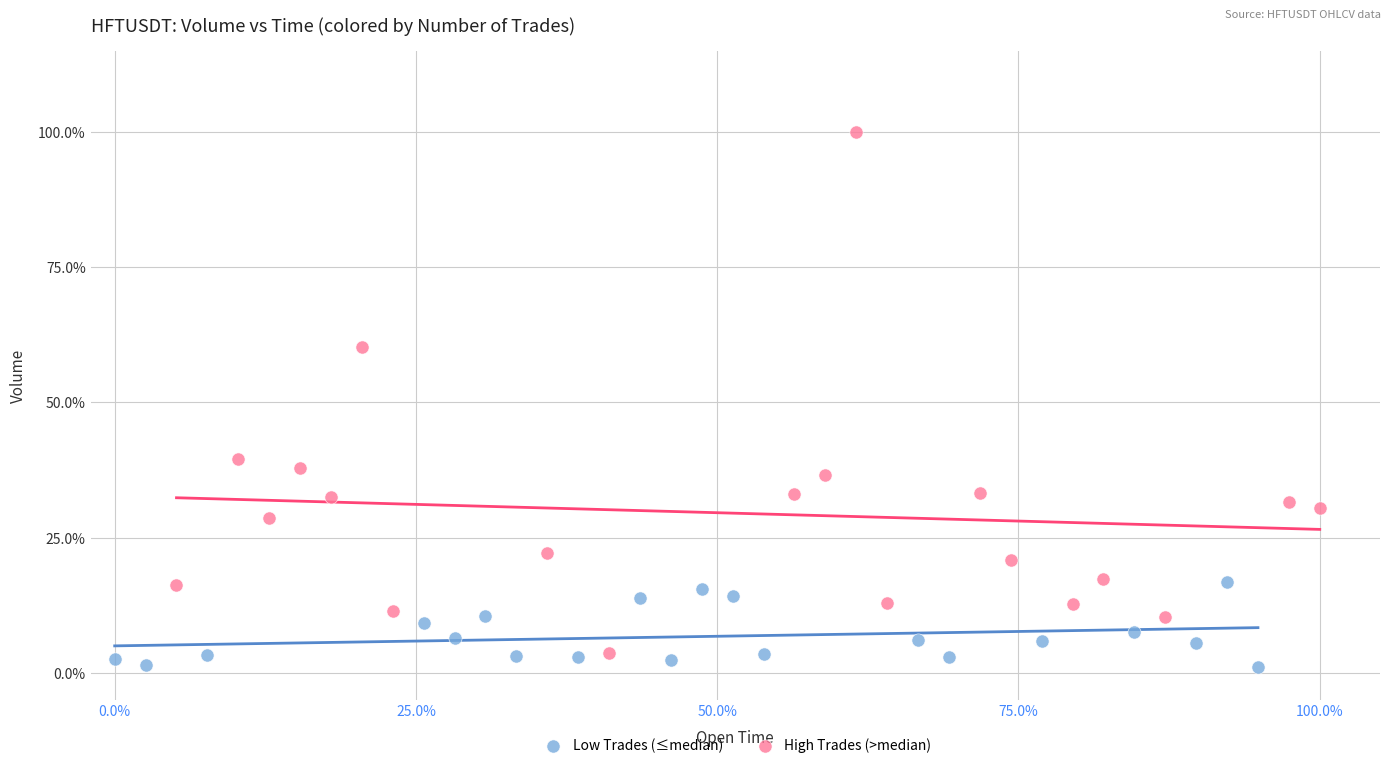

Which series has the largest Y range (max minus min)?

High Trades (>median)